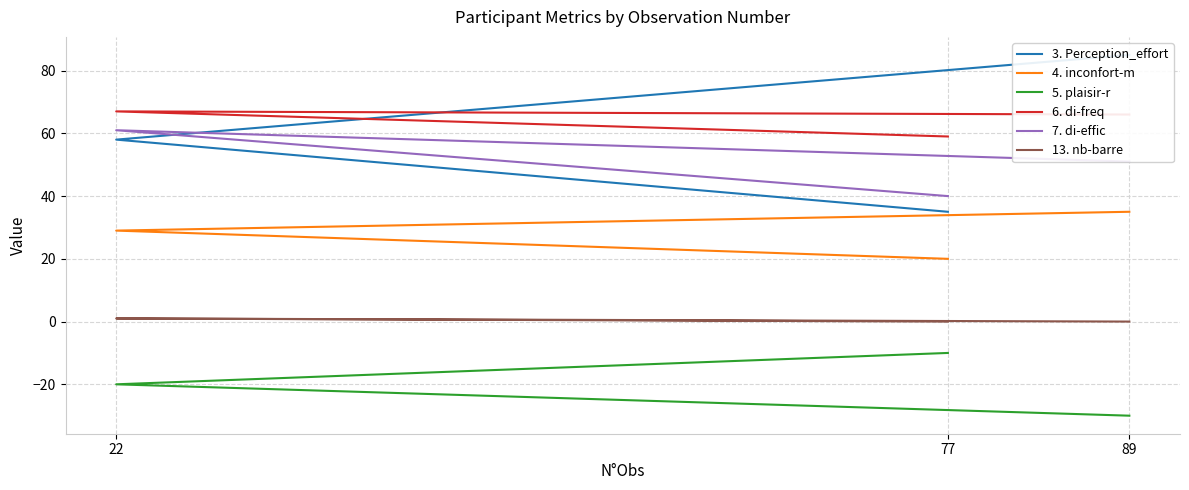

What are all the series names shown in the legend?

3. Perception_effort, 4. inconfort-m, 5. plaisir-r, 6. di-freq, 7. di-effic, 13. nb-barre